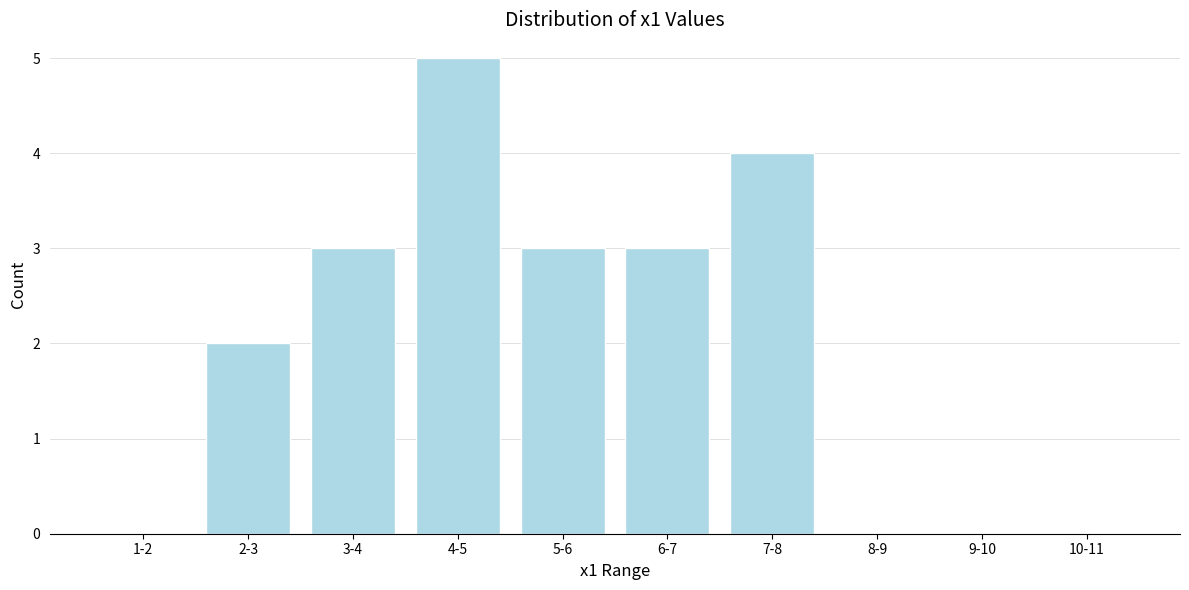

Reading left to right, transcribe all the data shown in this chart.

1-2=0	2-3=2	3-4=3	4-5=5	5-6=3	6-7=3	7-8=4	8-9=0	9-10=0	10-11=0